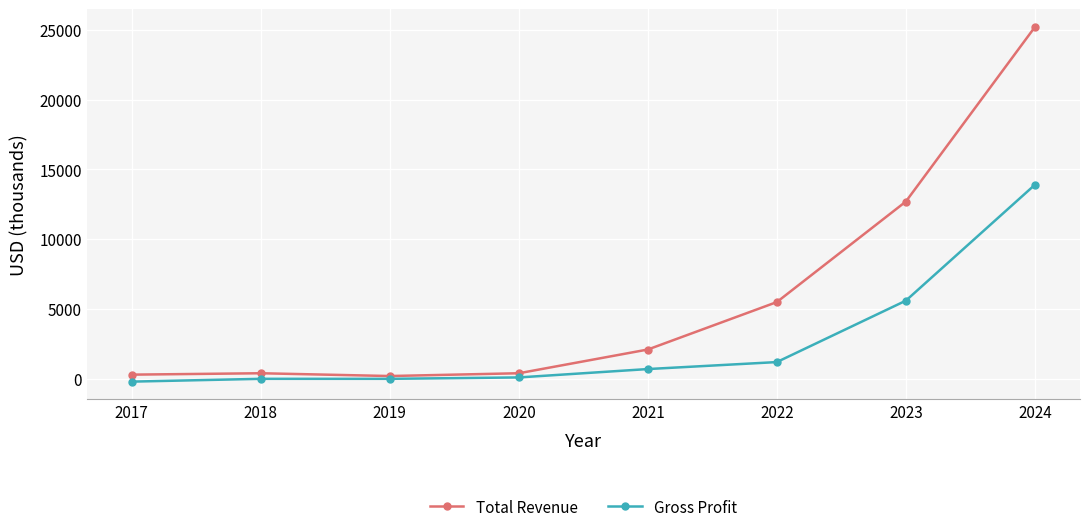

What are all the series names shown in the legend?

Total Revenue, Gross Profit